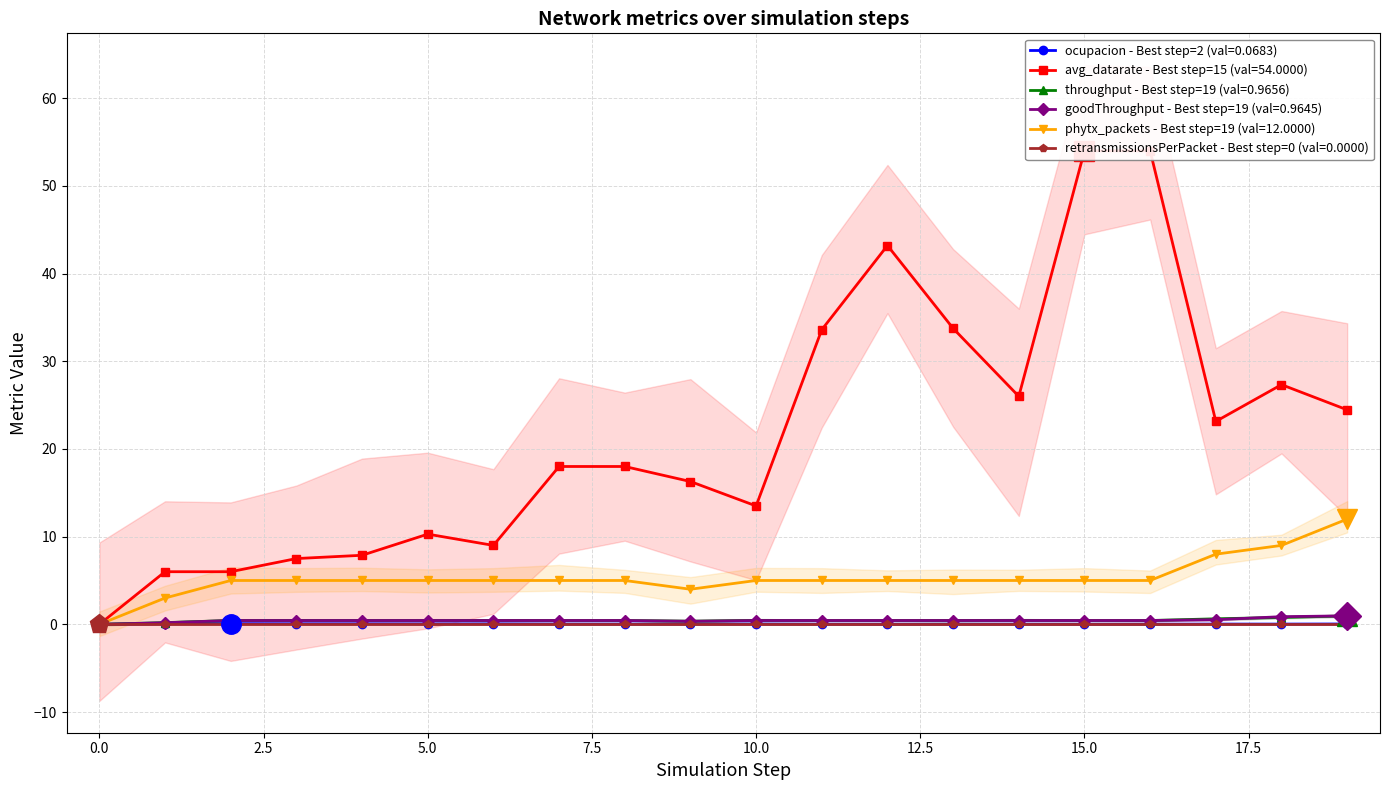

True or false: ocupacion and goodThroughput cross at least once.

False